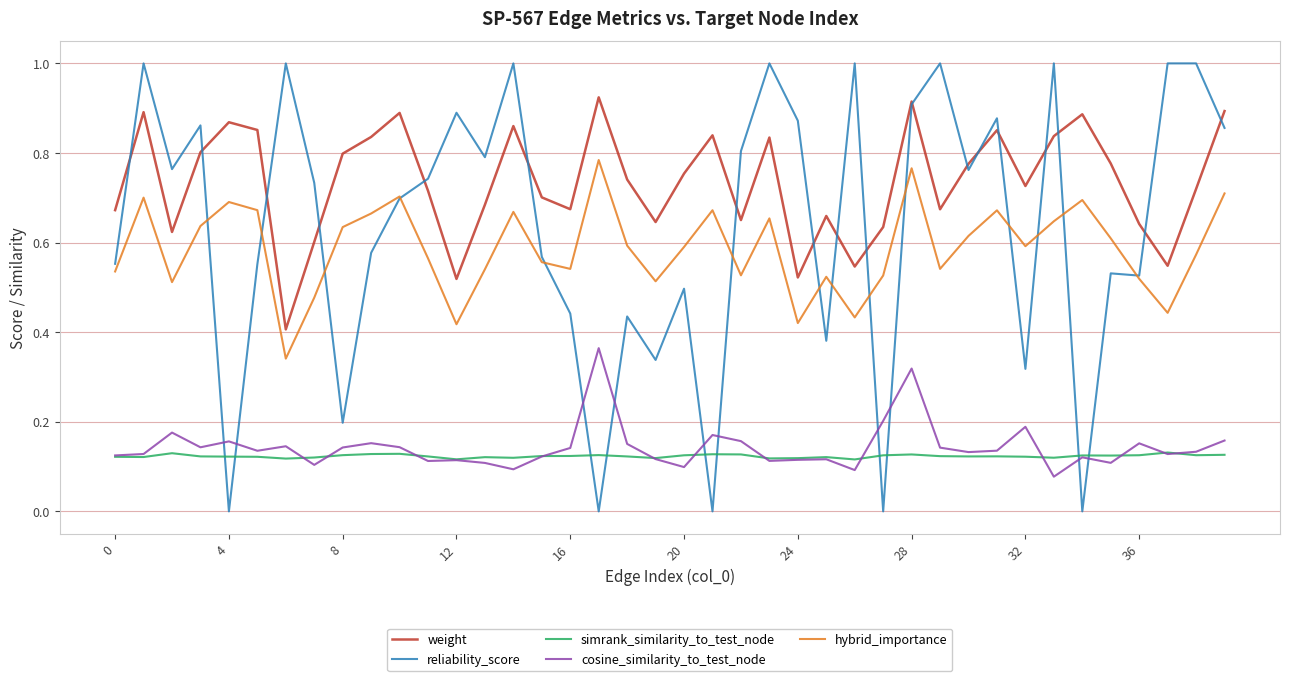

Which series has the widest spread of values?

reliability_score